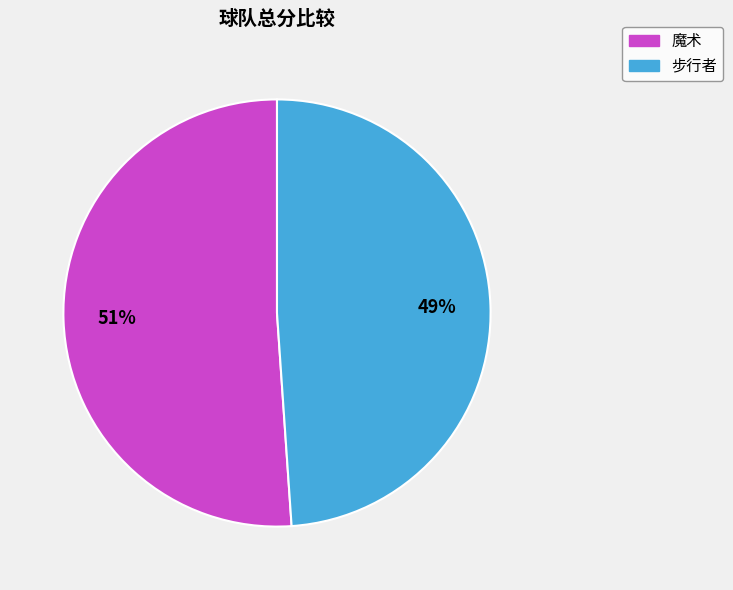

Rank the categories by value from highest to lowest.

魔术, 步行者